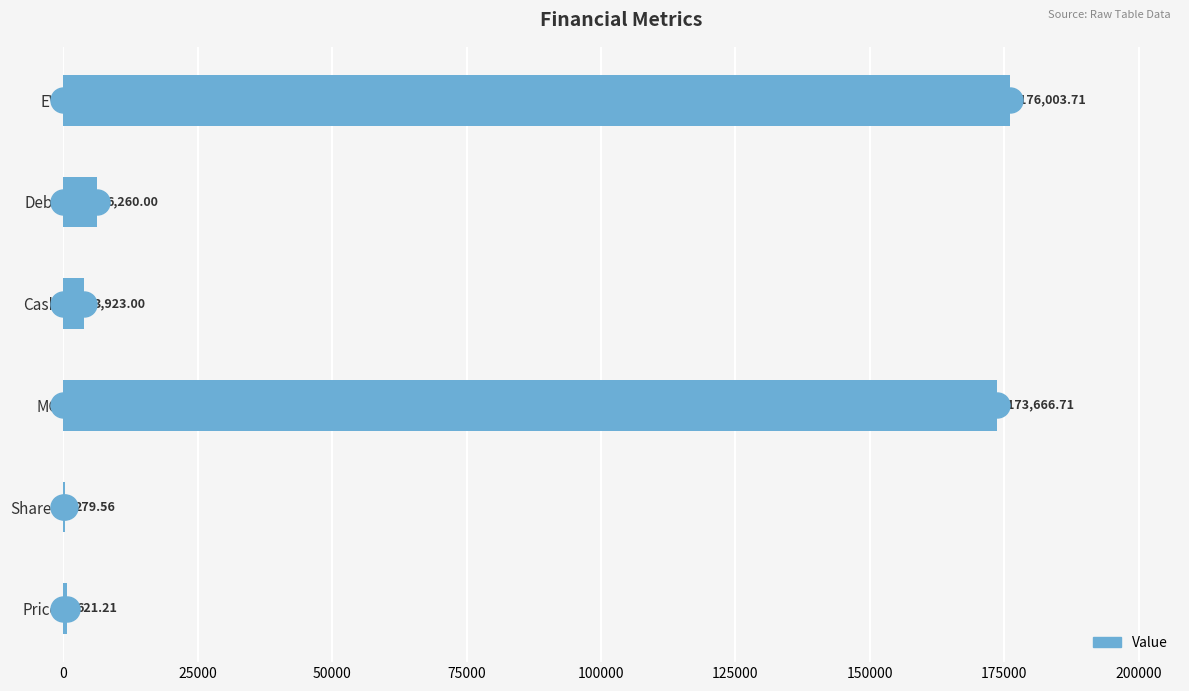

At which category does the chart reach its peak across all series?

EV